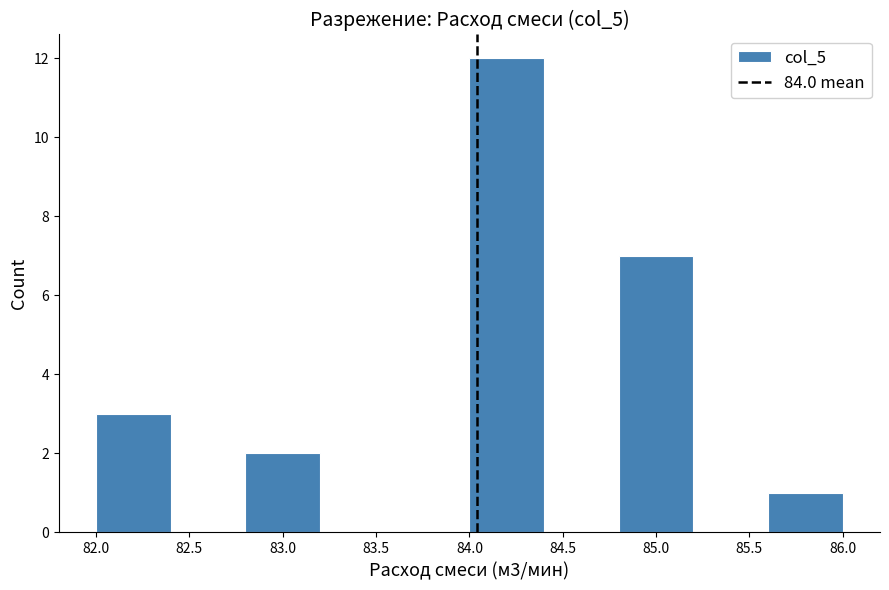

Which range on the x-axis has the tallest bar?

84.0 to 84.4